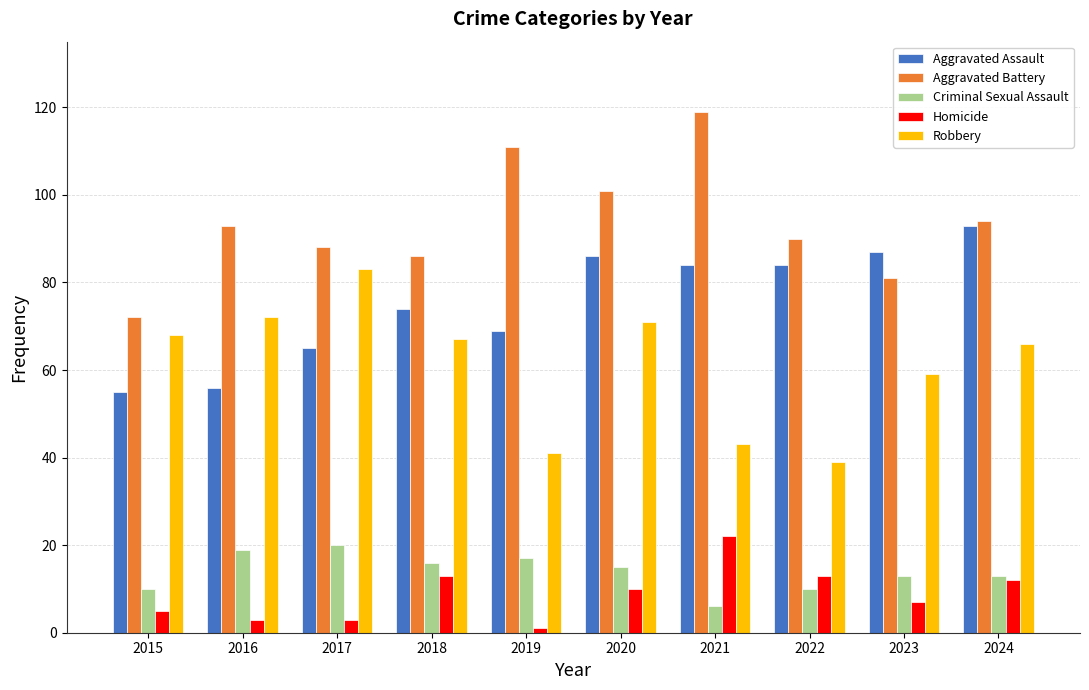

How many bars are there in total?

50